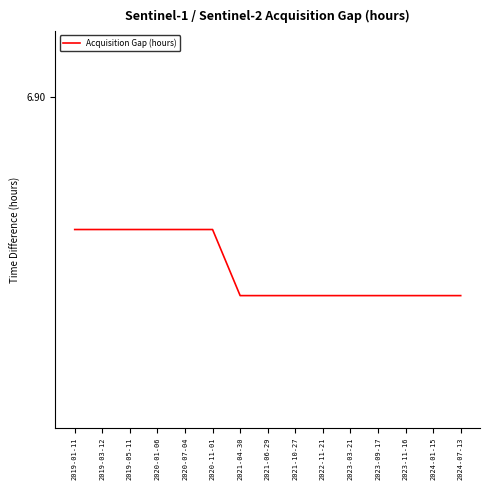

Does the chart have visible grid lines?

No